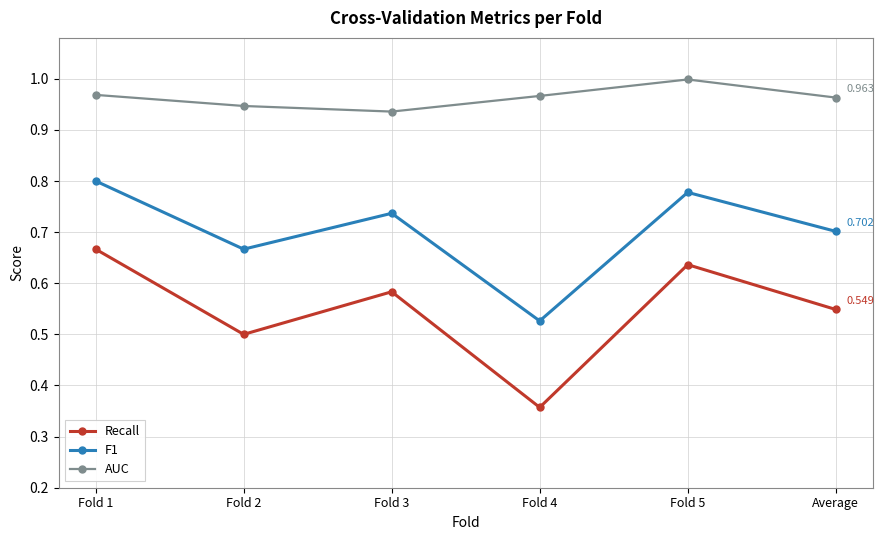

Count the Recall values in the range 0 to 1.

6